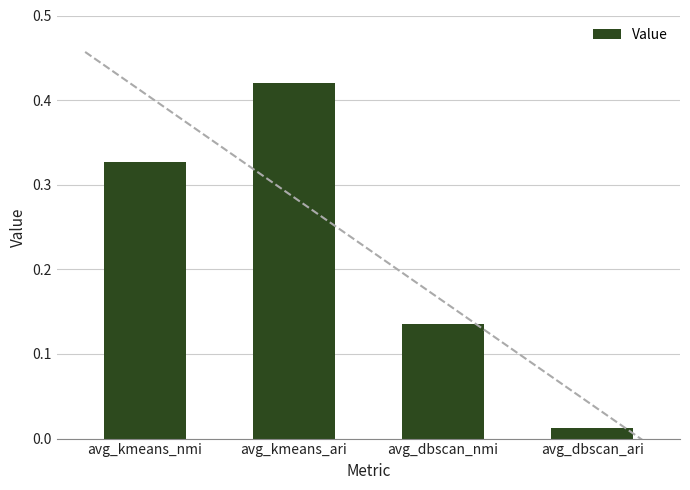

What position from the right is avg_dbscan_nmi?

2